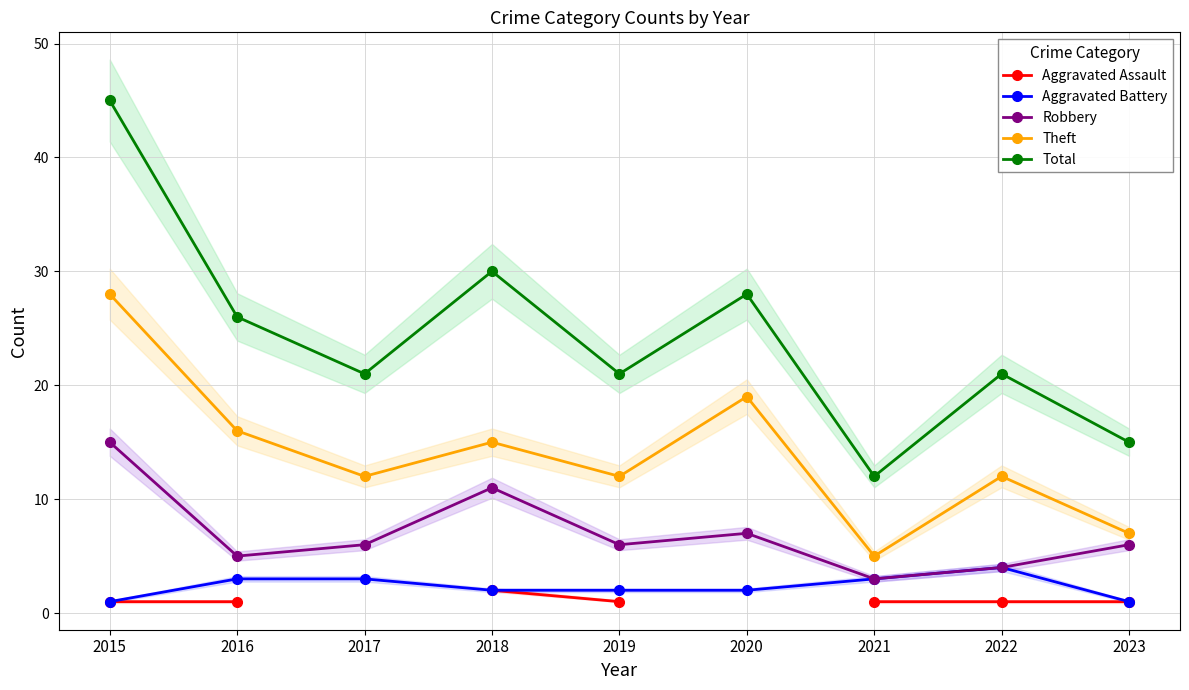

True or false: Aggravated Assault has a value of 0.5 at 2015.

False